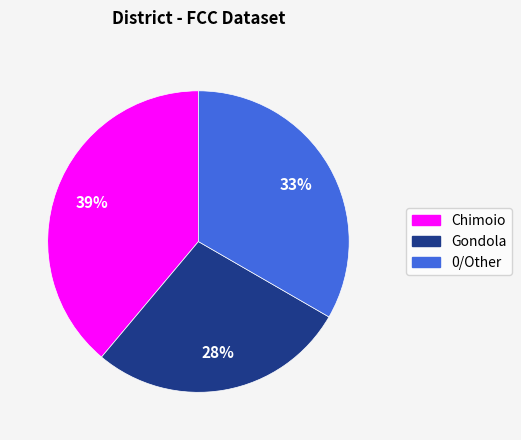

To the nearest percent, what is the average slice percentage?

33%